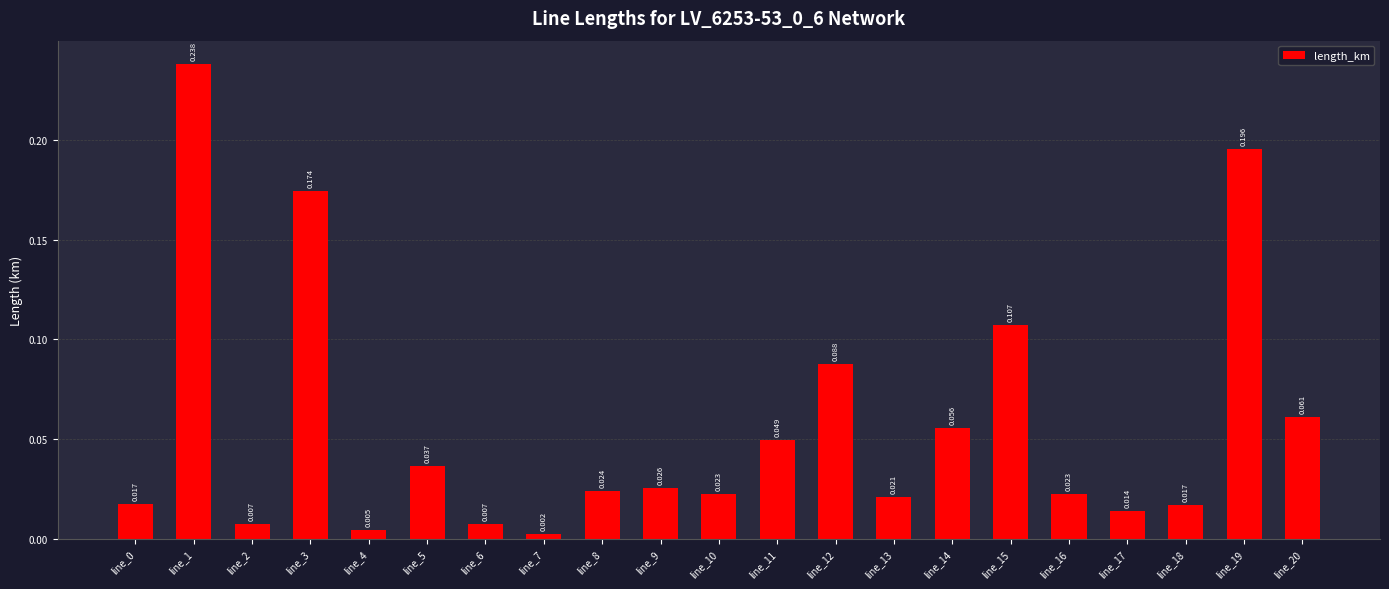

Rank the categories by value from lowest to highest.

line_7, line_4, line_2, line_6, line_17, line_18, line_0, line_13, line_16, line_10, line_8, line_9, line_5, line_11, line_14, line_20, line_12, line_15, line_3, line_19, line_1